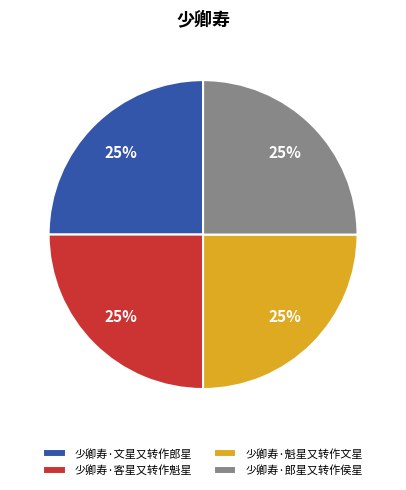

Does 少卿寿·魁星又转作文星 account for over 50% of the chart?

No